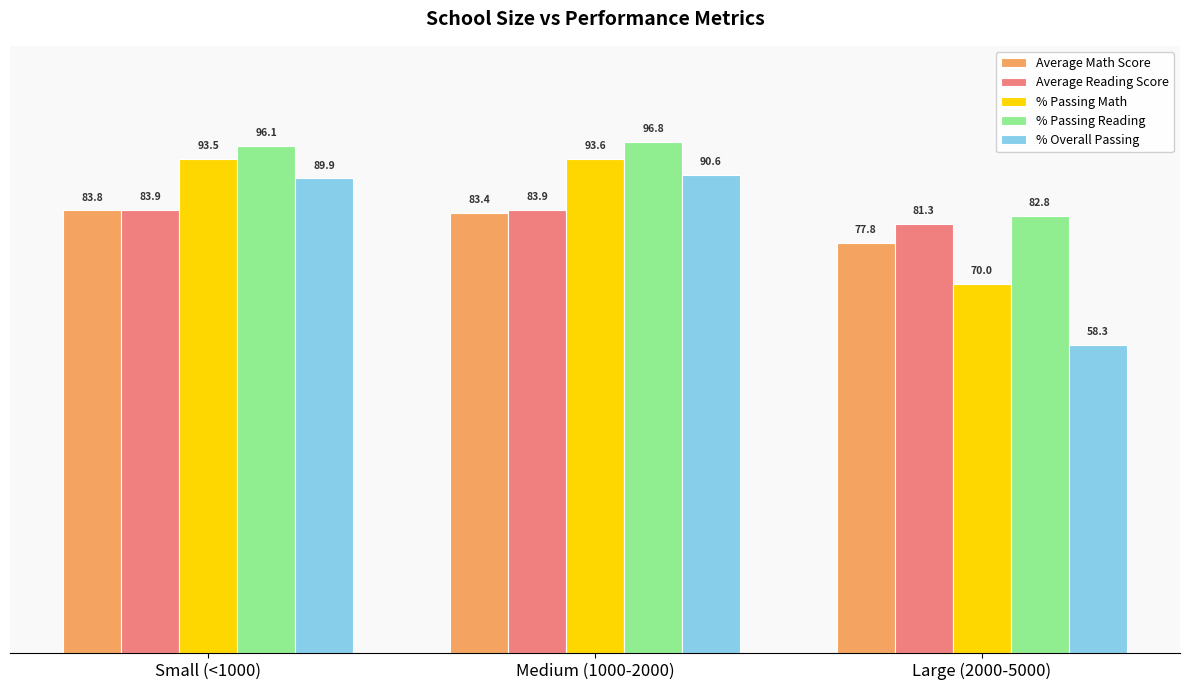

What is the label of the 3rd bar from the left?

Large (2000-5000)